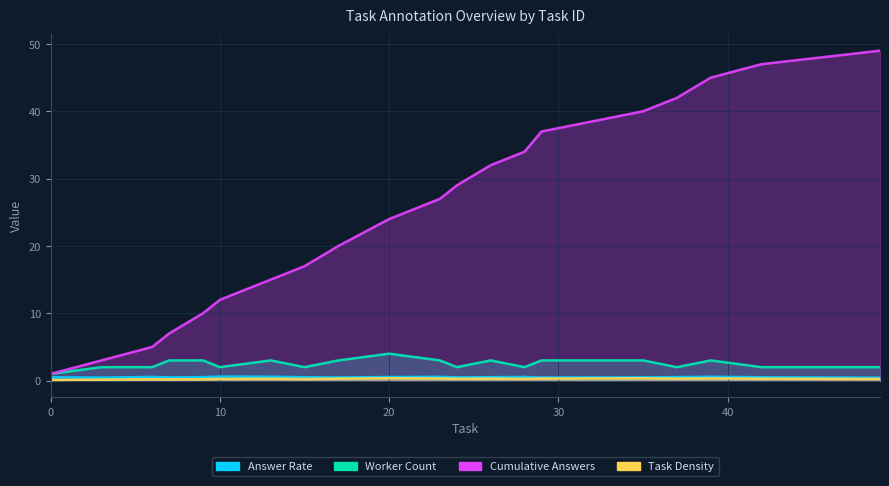

What are all the series names shown in the legend?

Answer Rate, Worker Count, Cumulative Answers, Task Density